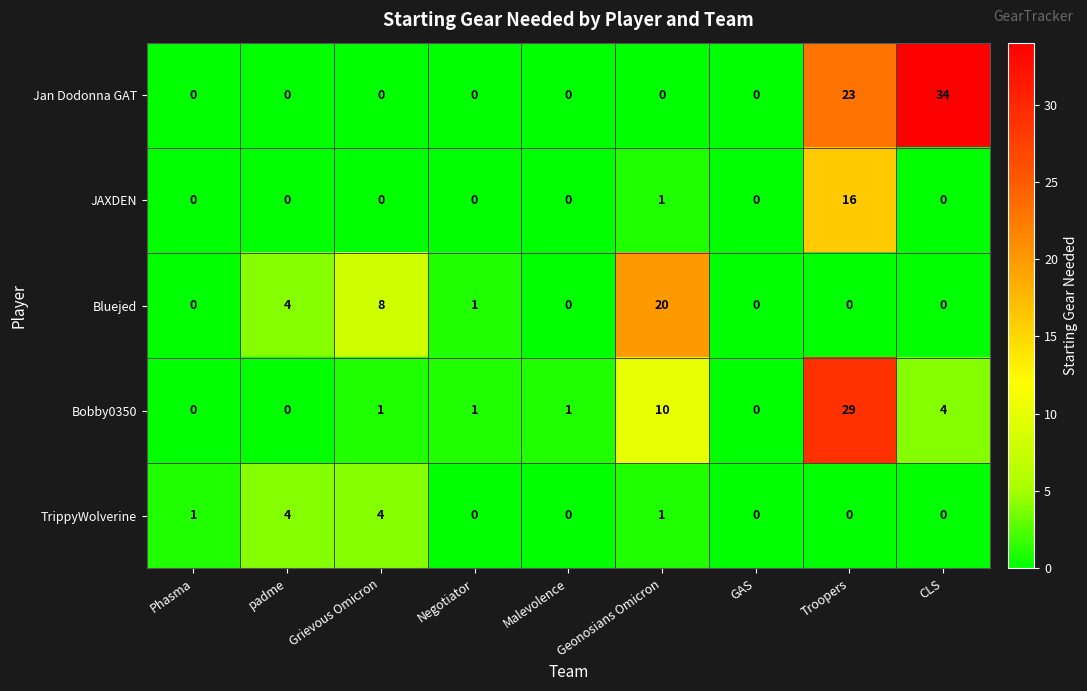

The value of TrippyWolverine at Grievous Omicron is 7. True or false?

False